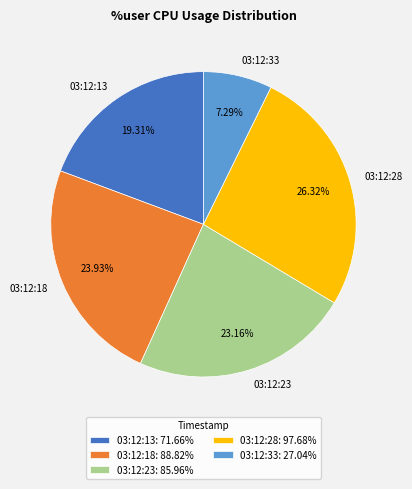

How many segments does this pie chart have?

5